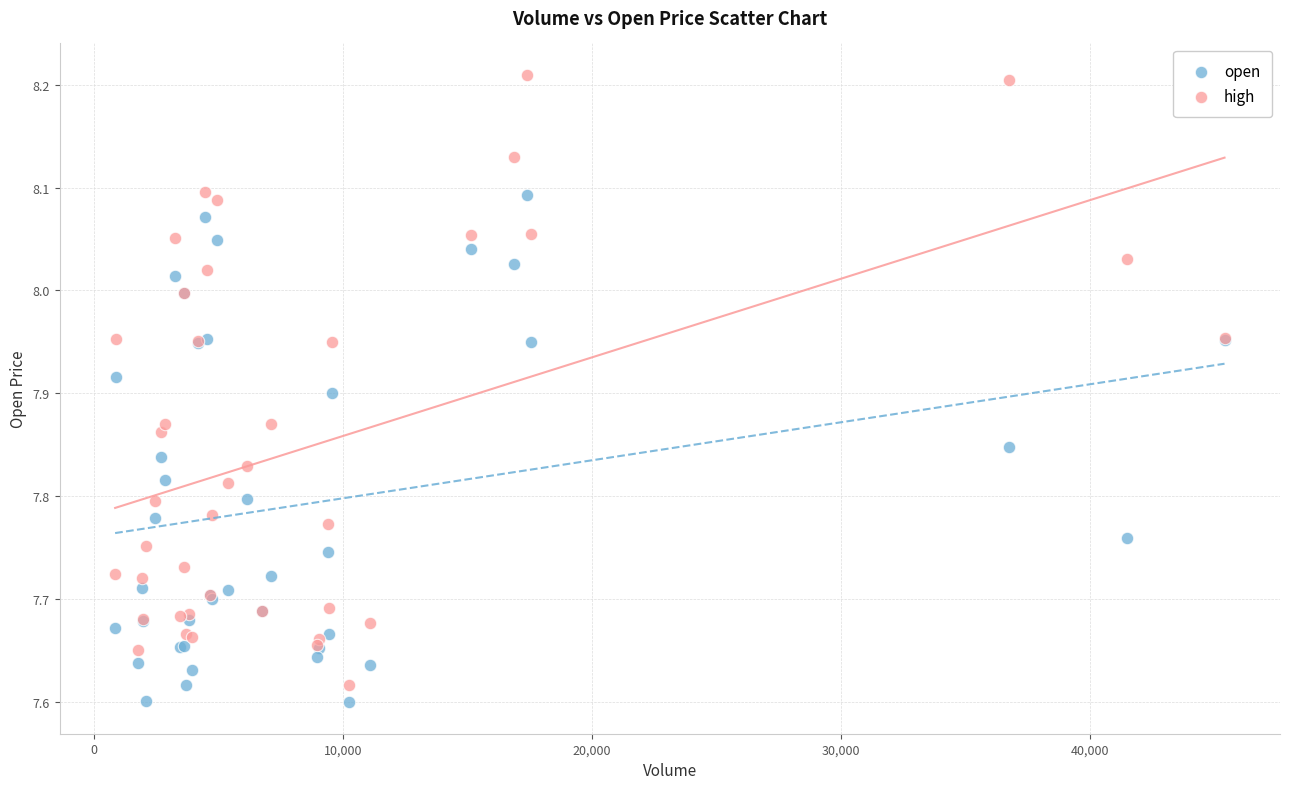

Which series contains the highest Y value?

high